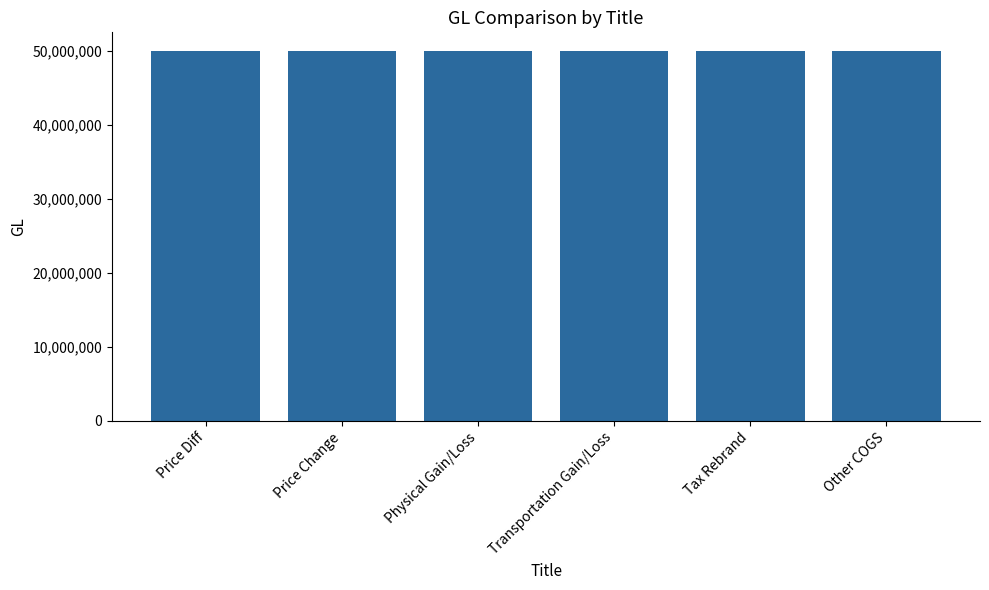

Approximately how many times larger is the value at Tax Rebrand compared to Other COGS?

1.0